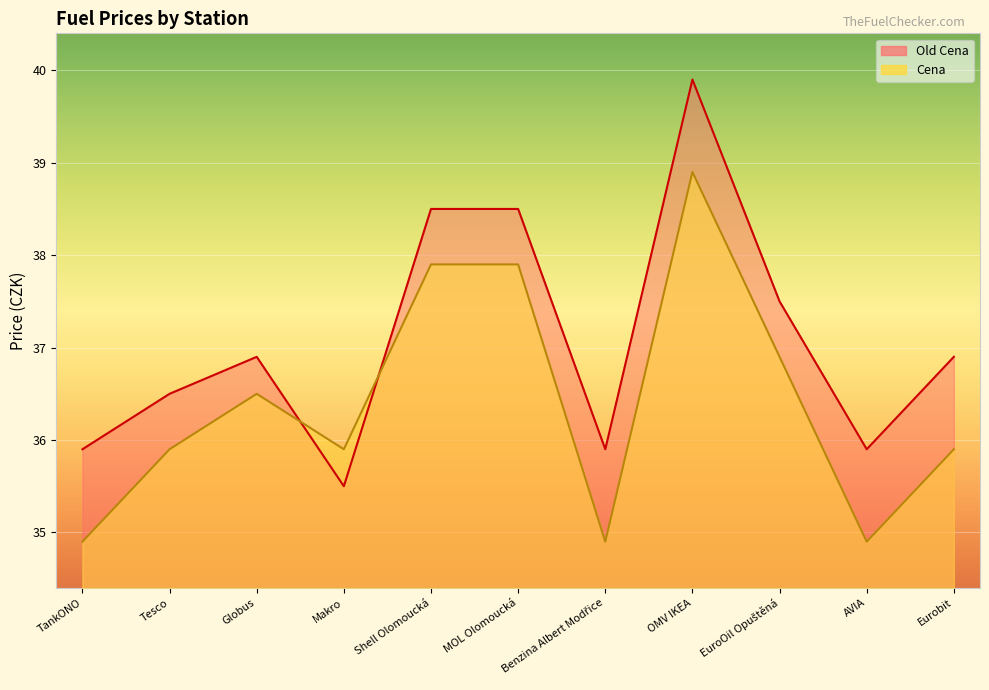

The value of Cena at AVIA is 34.9. True or false?

True